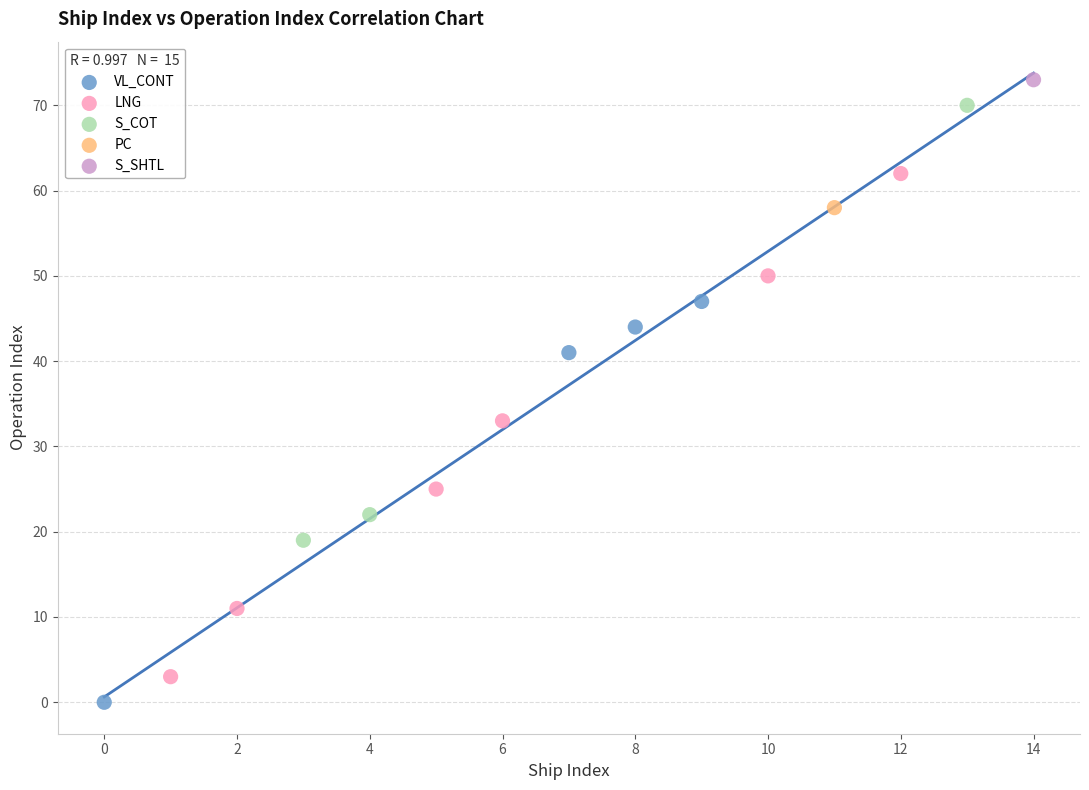

Which series reaches the maximum Y coordinate?

S_SHTL